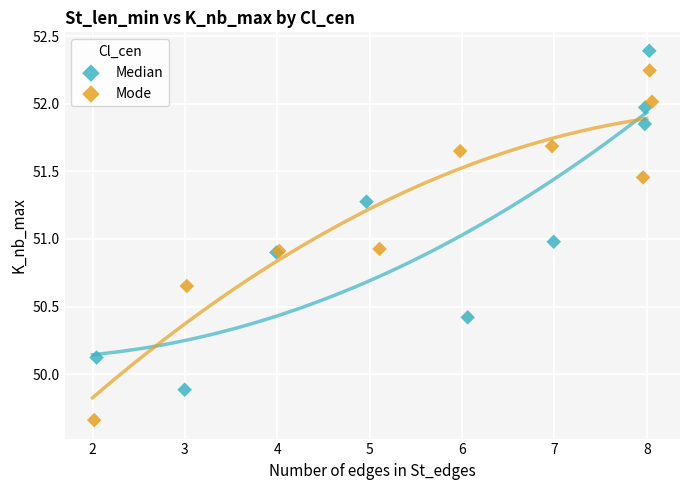

Which series reaches the maximum Y coordinate?

Median